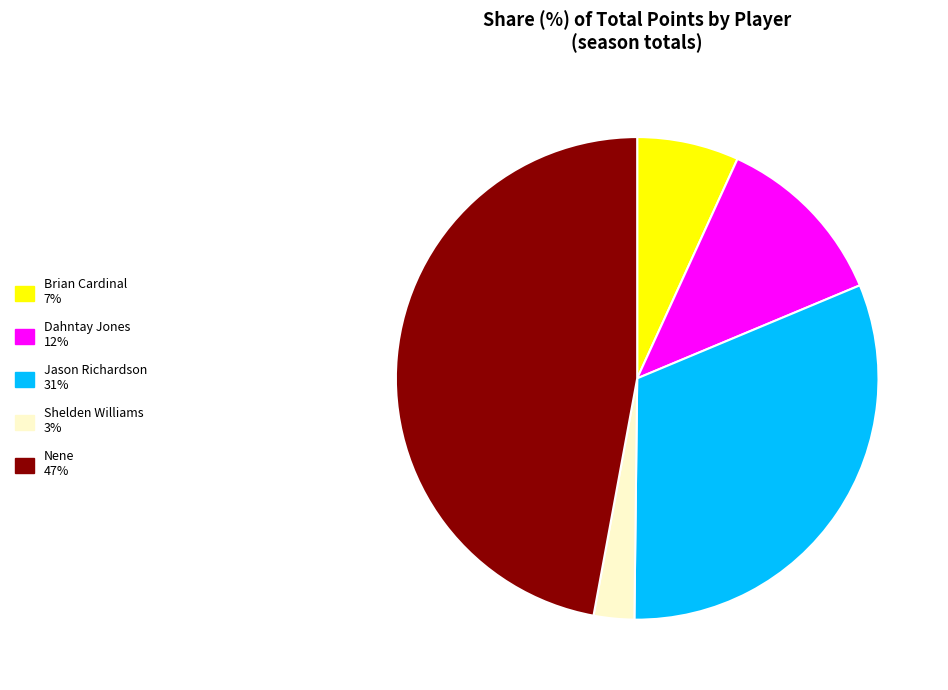

The Shelden Williams slice represents 3% of the pie. True or false?

True